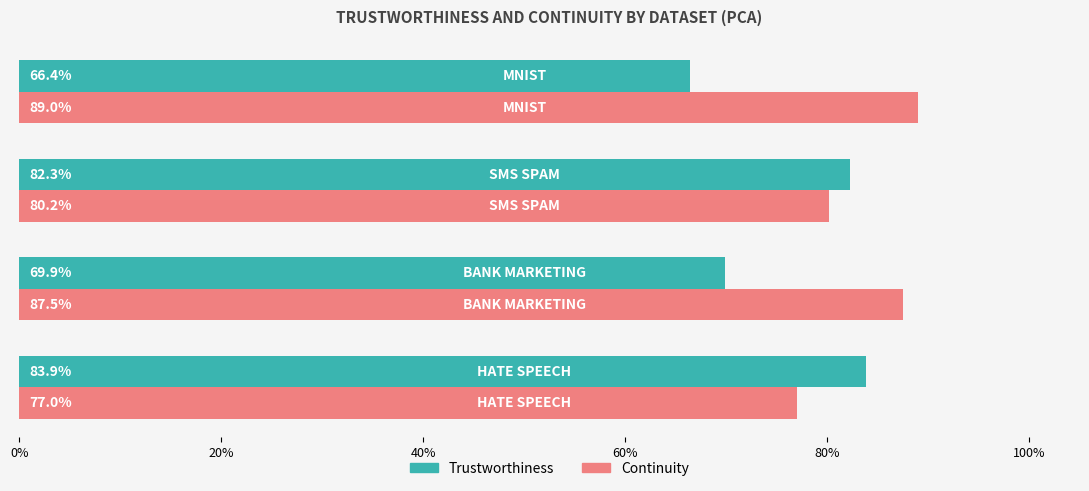

What is the difference between the second highest and minimum values in the Continuity series?

0.1